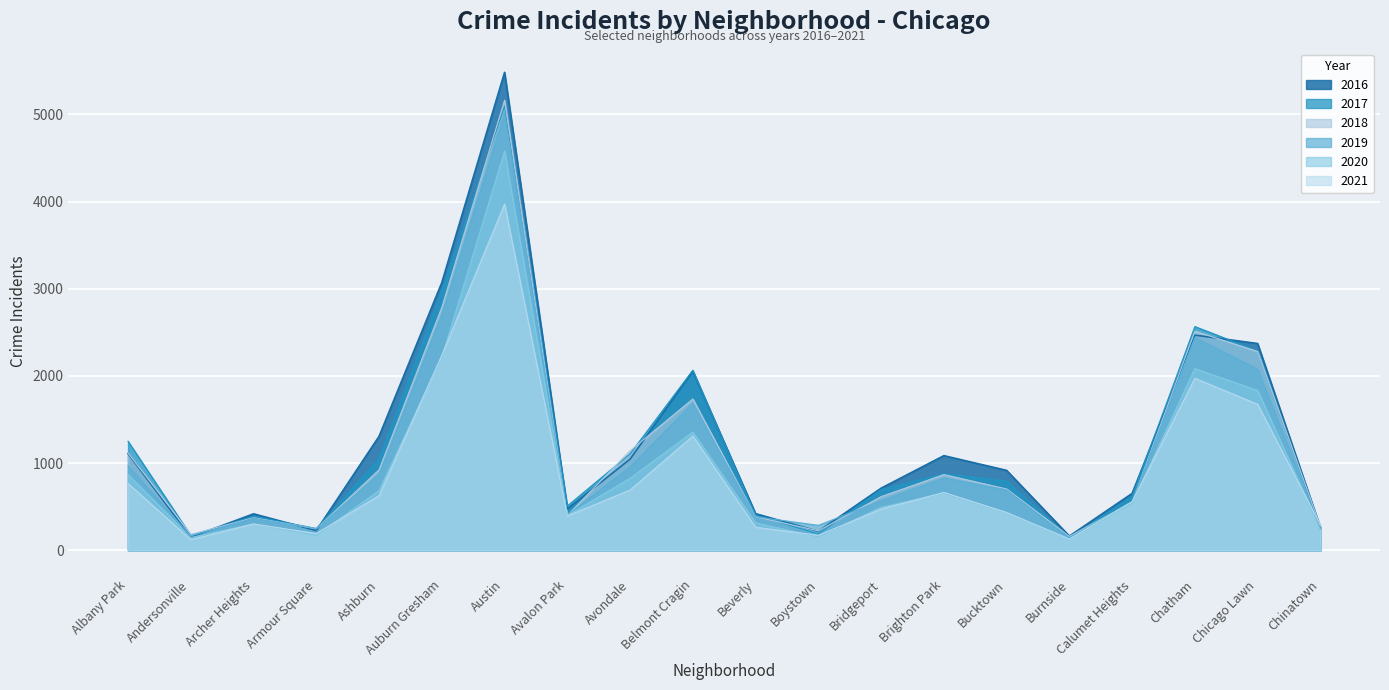

The value of 2020 at Chicago Lawn is 1834. True or false?

True